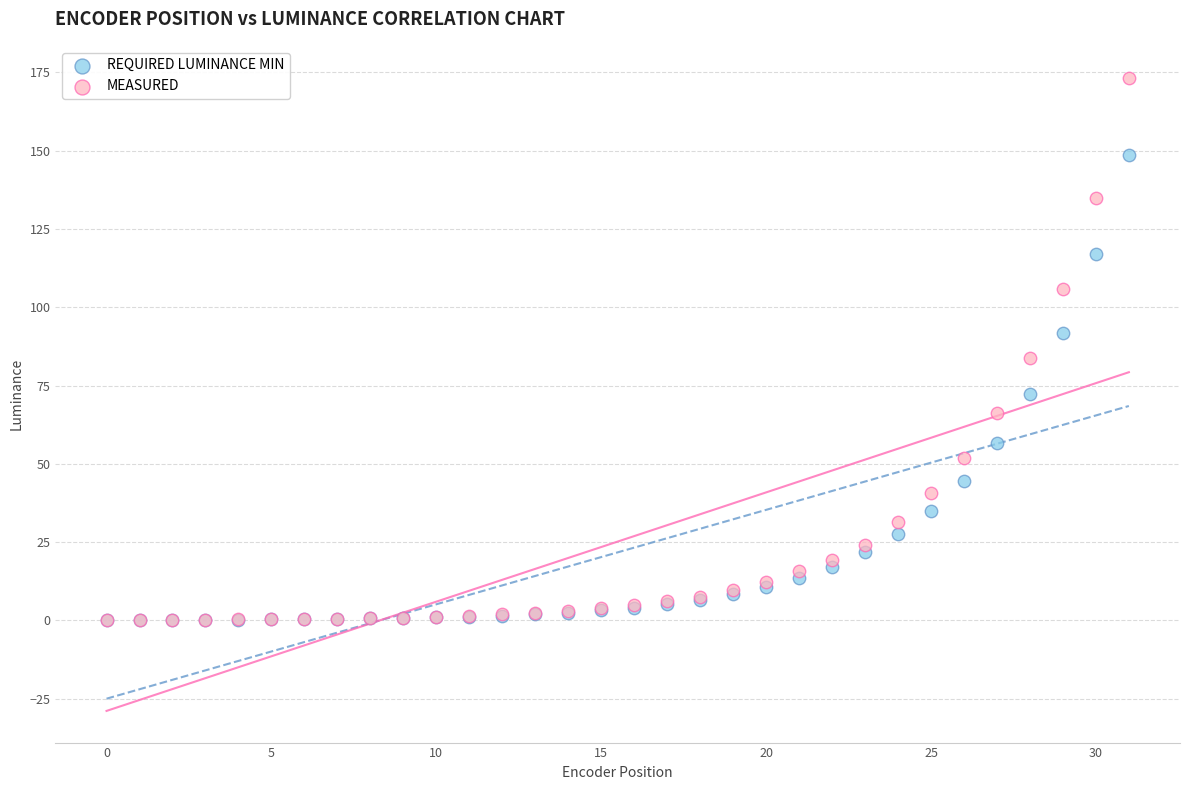

What are all the series names shown in the legend?

REQUIRED LUMINANCE MIN, MEASURED